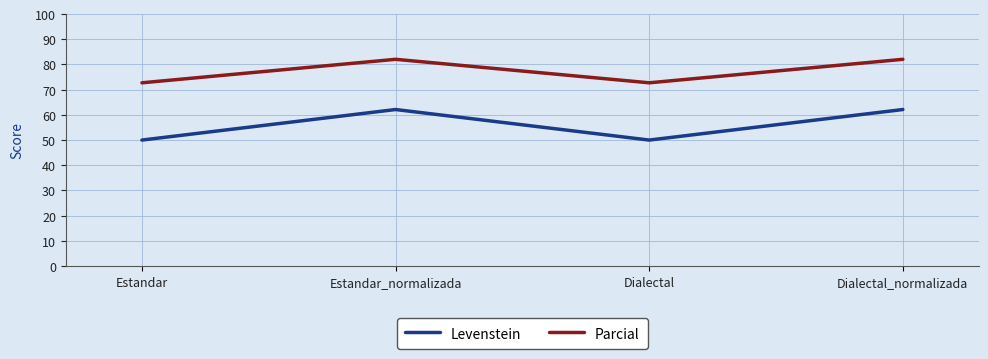

What is the minimum value shown in the chart?

50.0